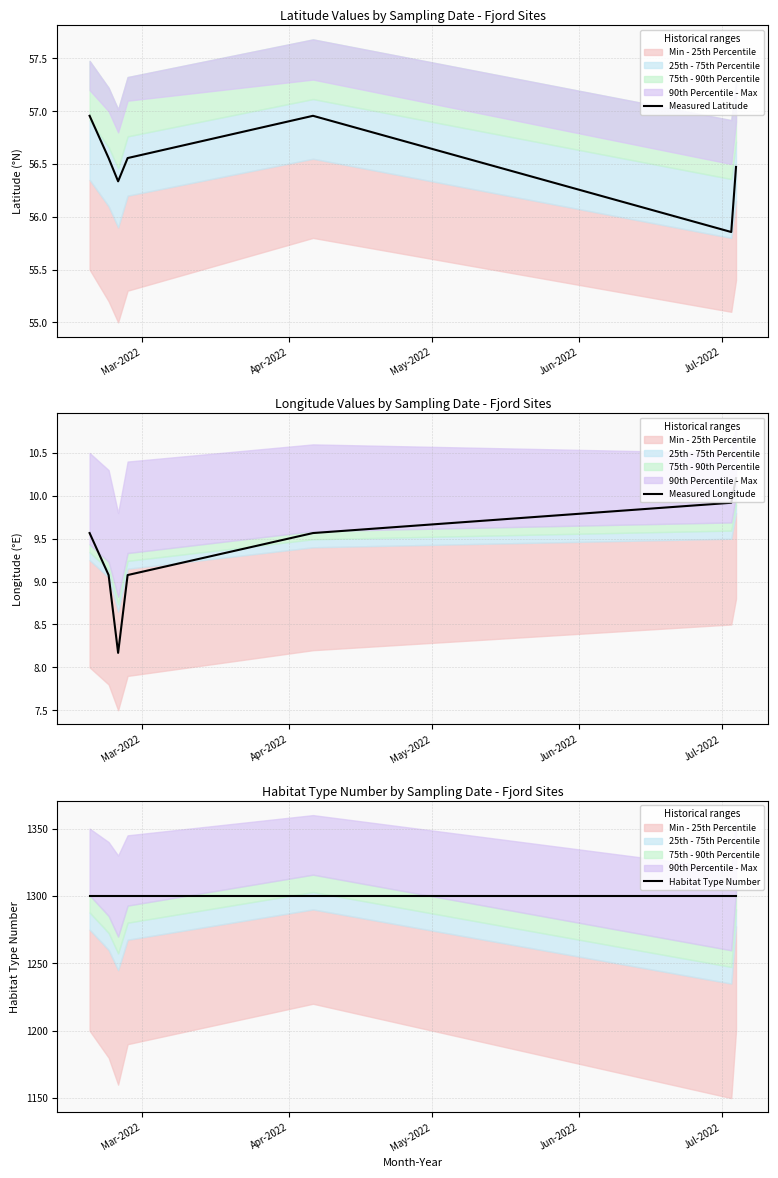

What are all the series names shown in the legend?

Measured Latitude, Measured Longitude, Habitat Type Number